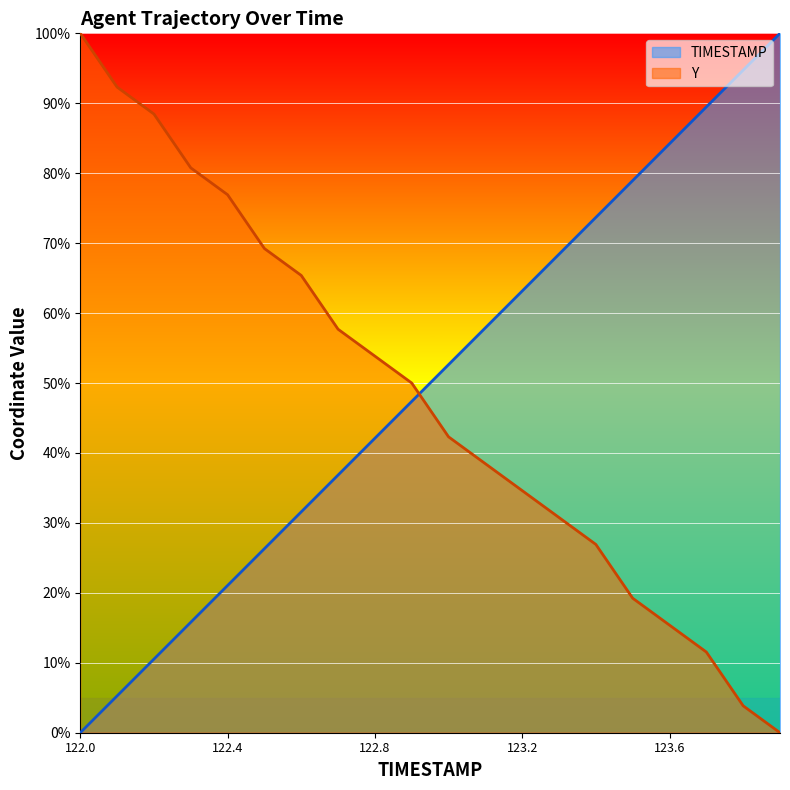

What is the total value across all series at 123.7?

101.0